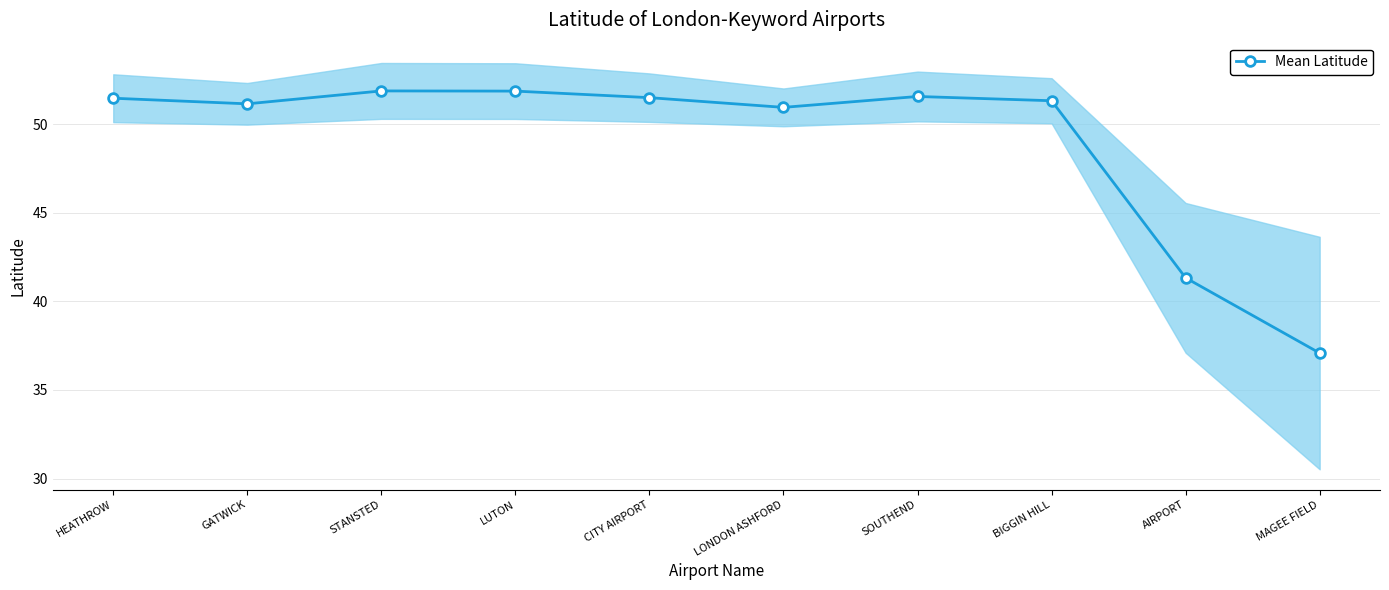

Does the chart display data point markers on the line(s)?

Yes